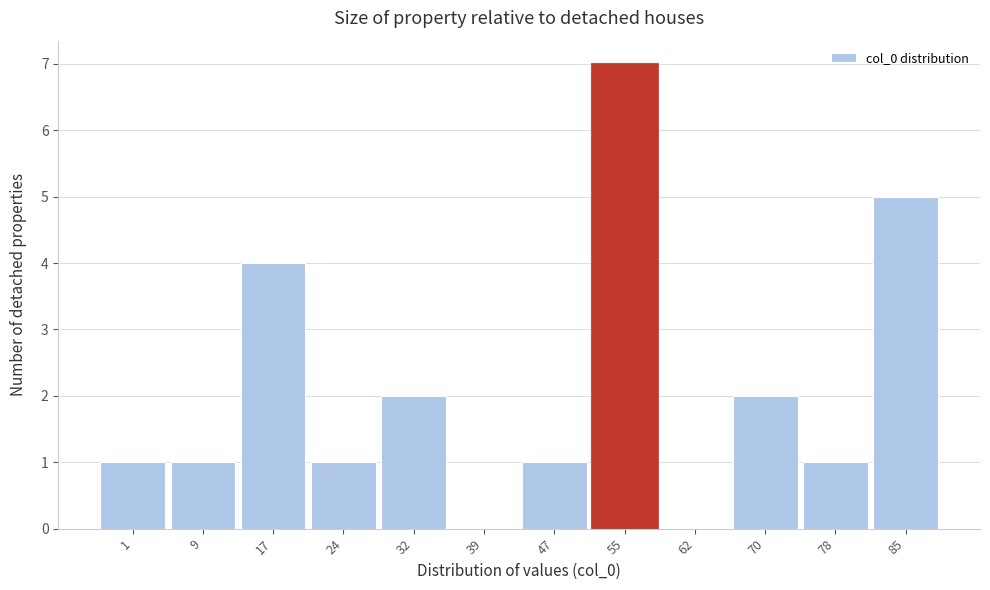

Reading right to left, list all the values displayed in this chart.

85=5	78=1	70=2	62=0	55=7	47=1	39=0	32=2	24=1	17=4	9=1	1=1